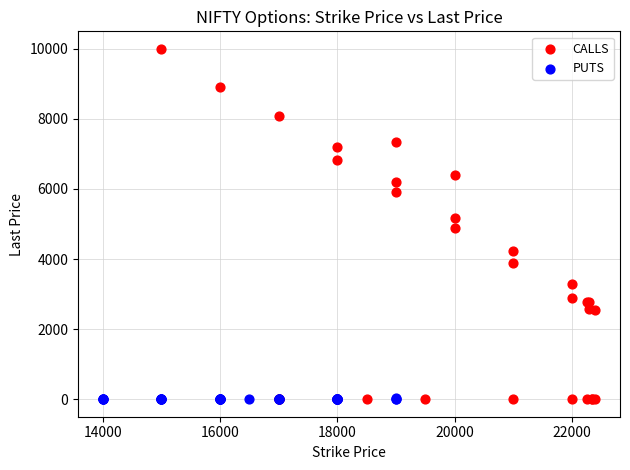

Which series contains the highest Y value?

CALLS